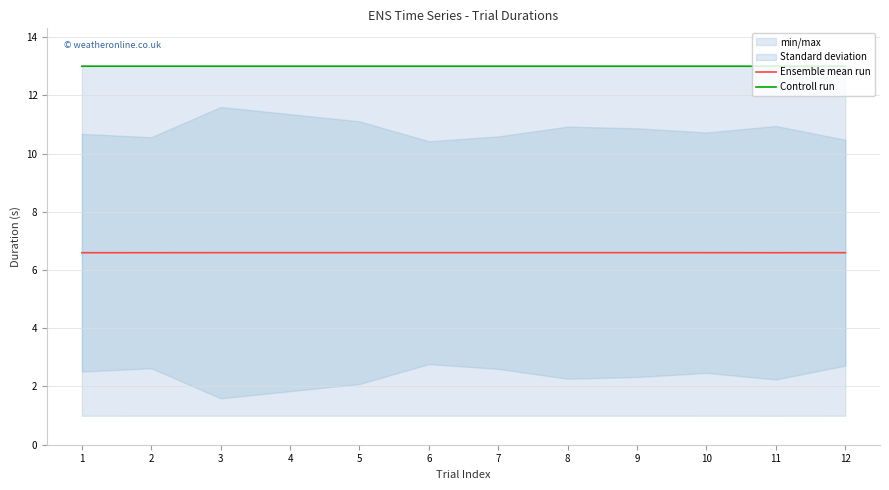

Which label corresponds to the smallest value in the chart?

1